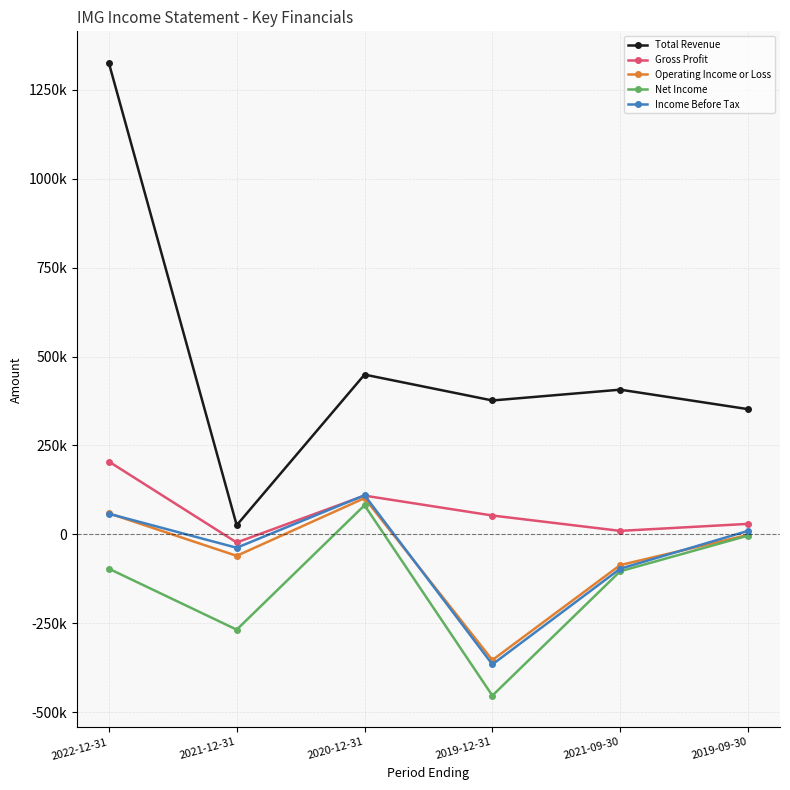

Which series changed the most between 2022-12-31 and 2020-12-31?

Total Revenue